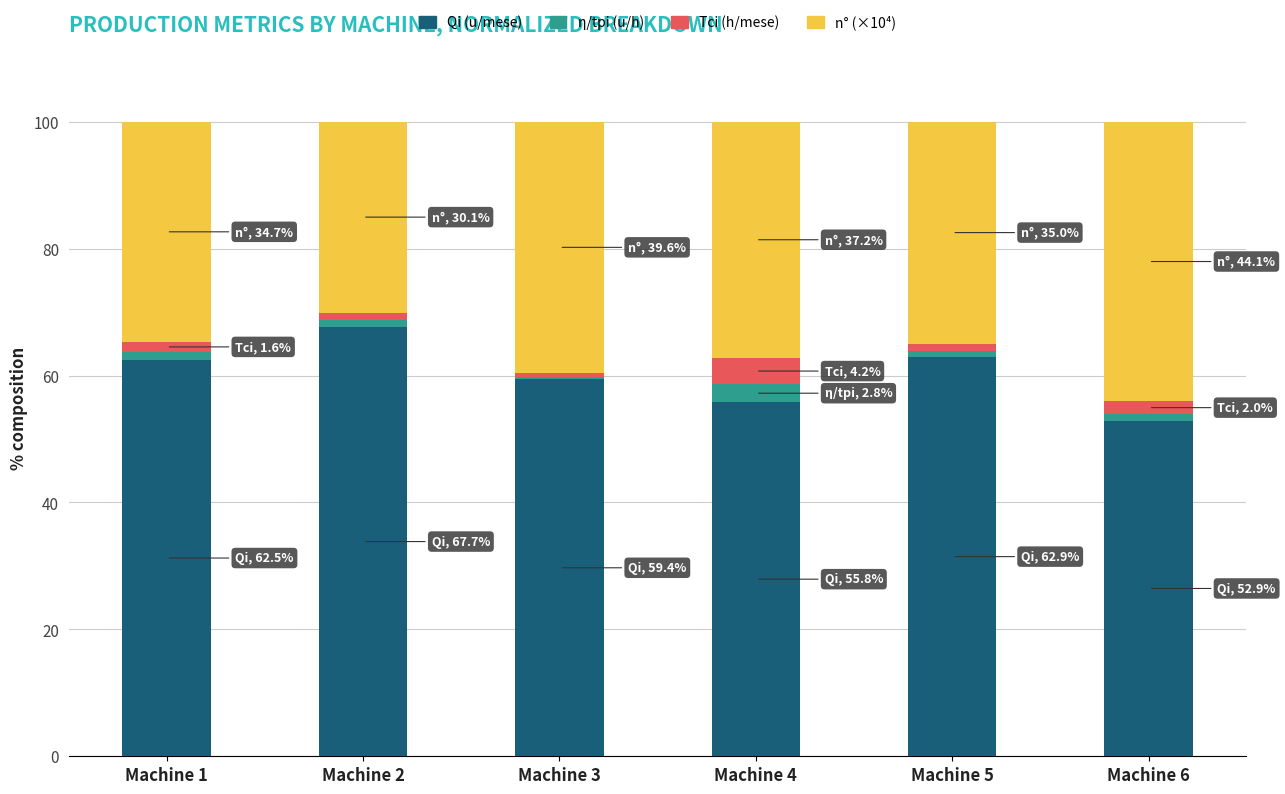

What is the total value across all series at Machine 5?

100.0